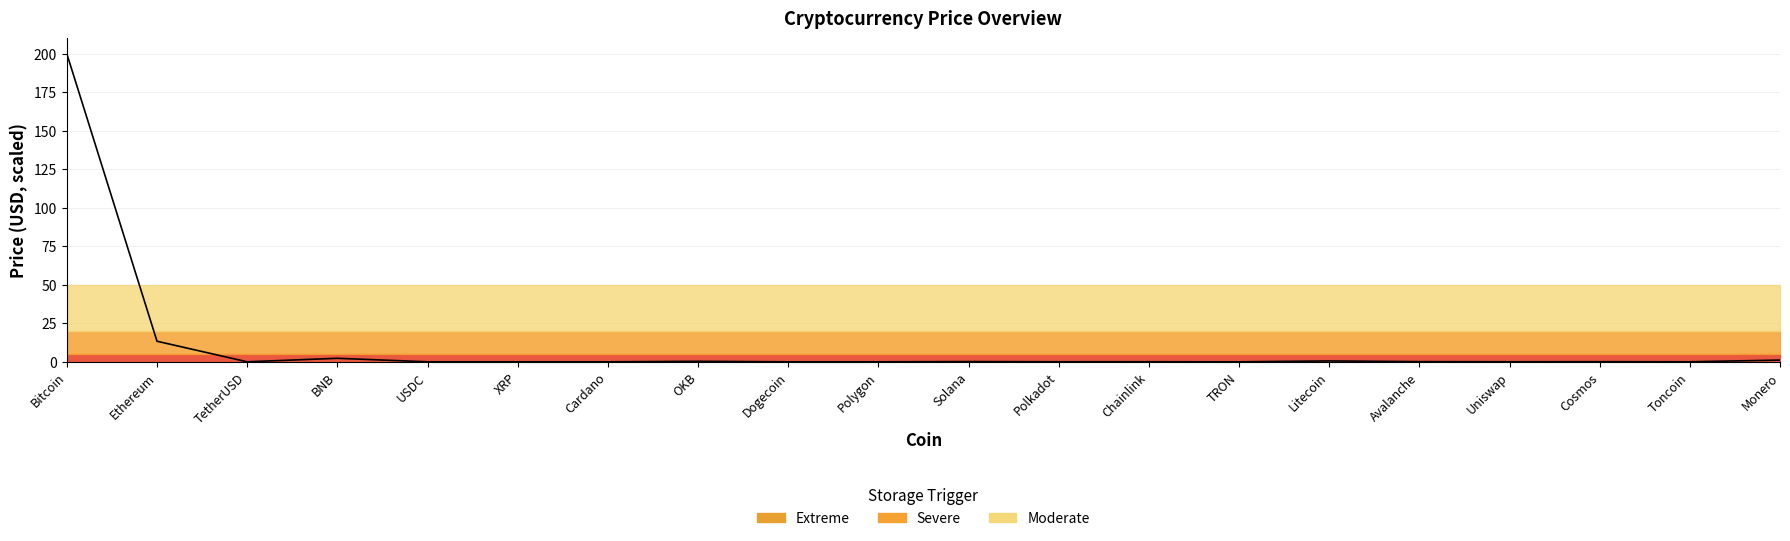

How many series are shown in this chart?

1